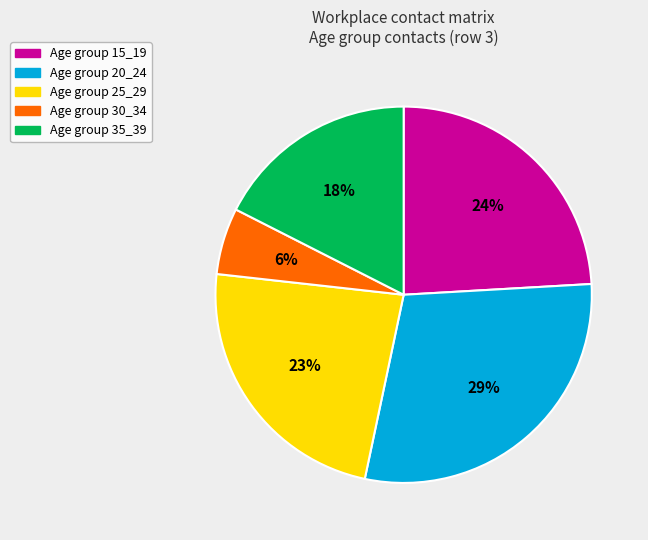

To the nearest percent, what is the average slice percentage?

20%